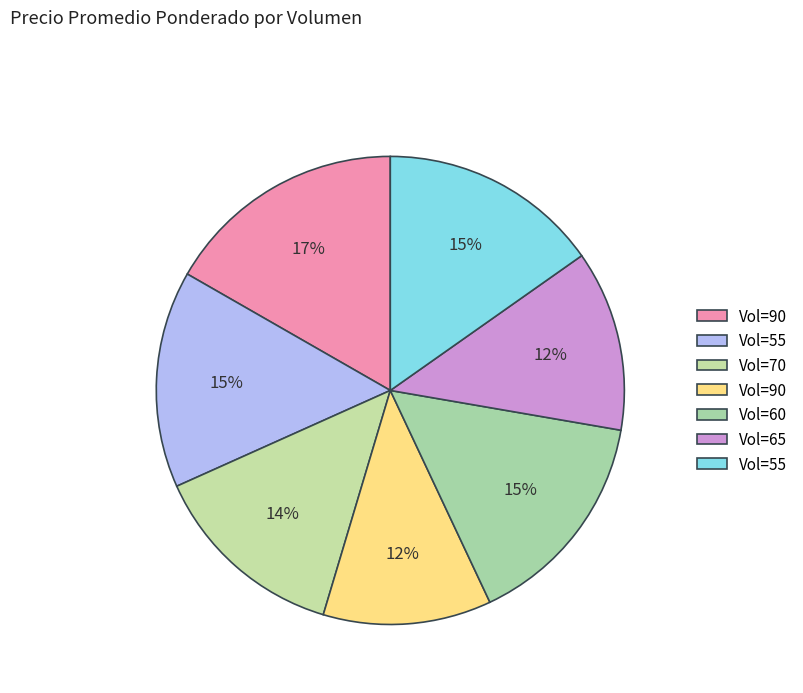

How many slices are in this pie chart?

7